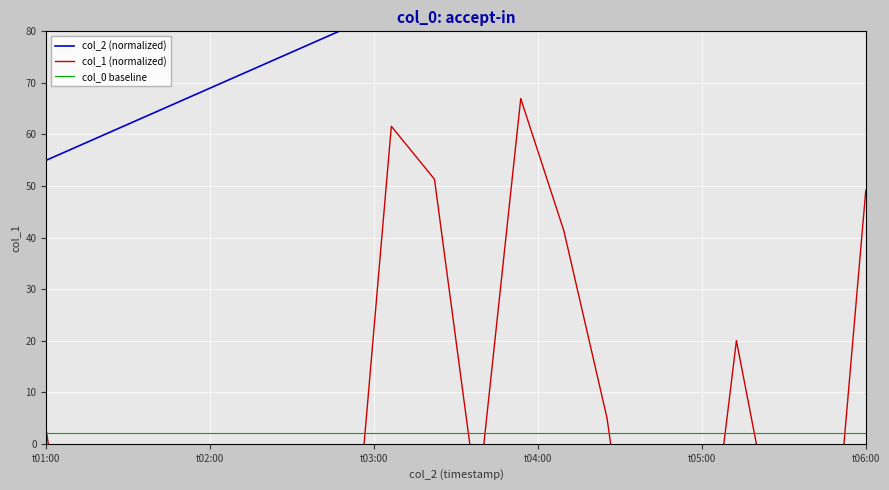

What is the approximate value of col_1 (normalized) at t05:00?

-29.4